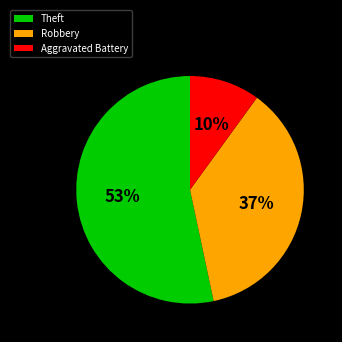

Which category has the biggest portion of the pie?

Theft